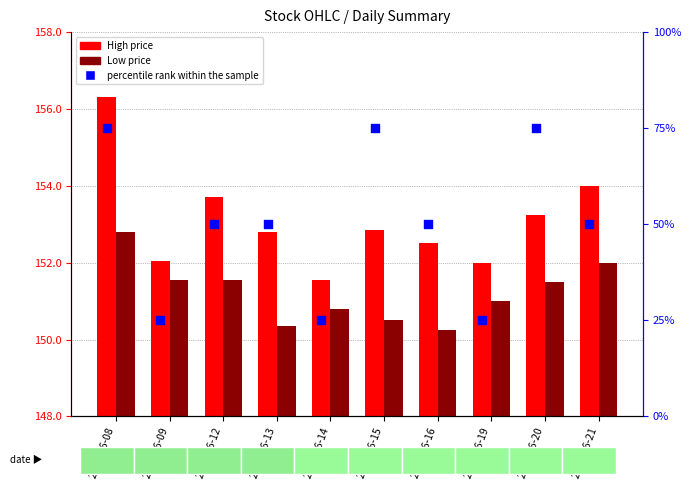

Which series has the largest total across all categories?

High price